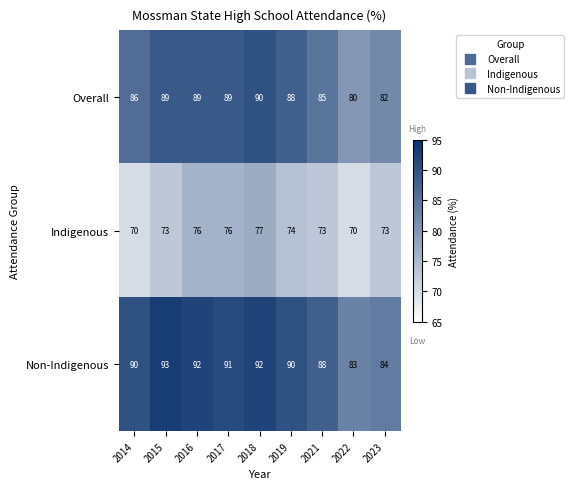

Which series changed the most between 2015 and 2016?

Indigenous